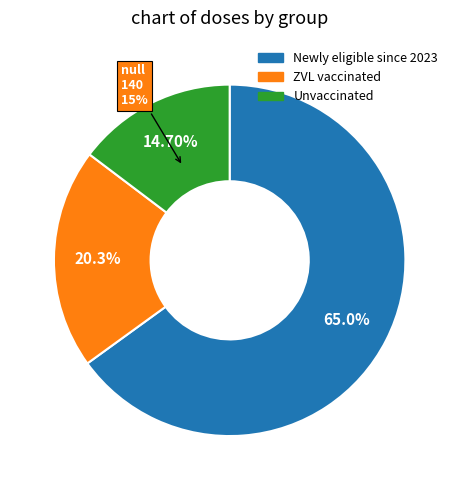

Is the sum of Unvaccinated [85,90) and Aligned with ZVL eligibility greater than half?

No